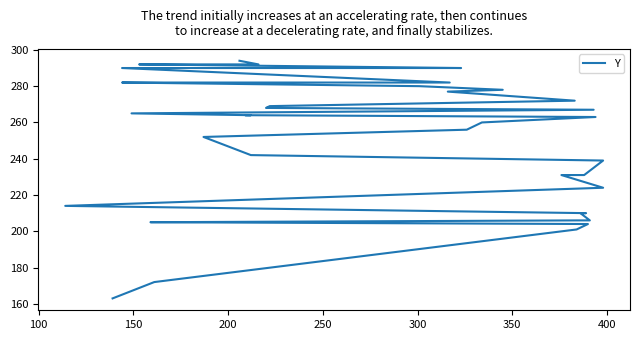

How many values are below 263?

20